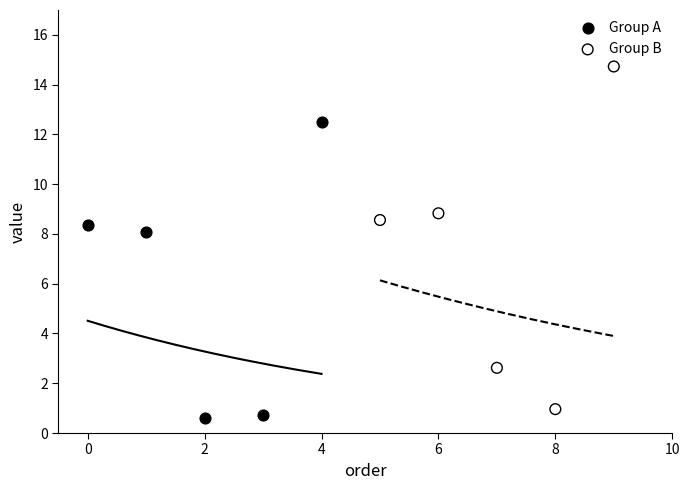

Which series has the widest spread of Y values?

Group B